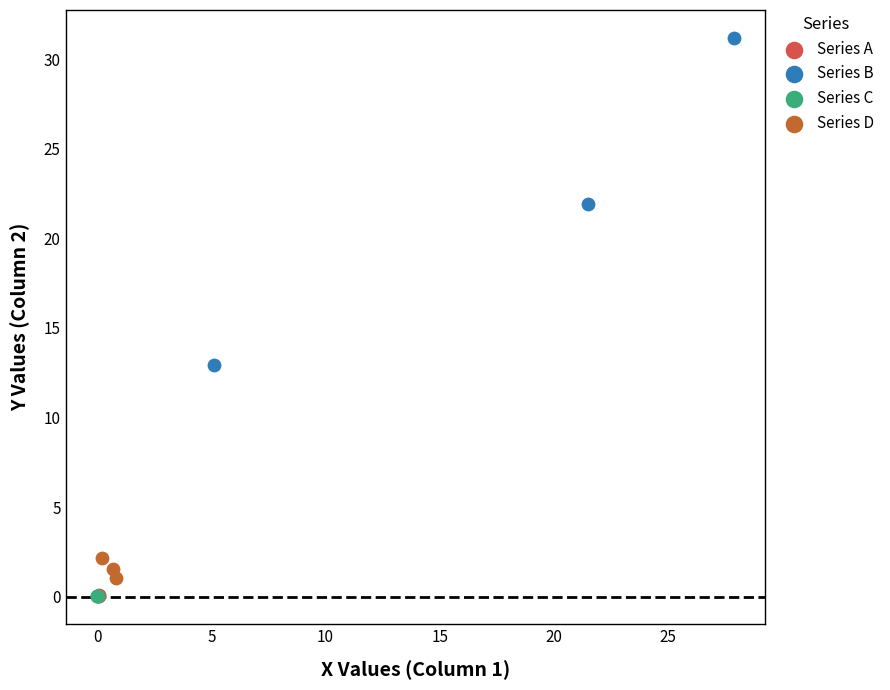

What are all the series names shown in the legend?

Series A, Series B, Series C, Series D